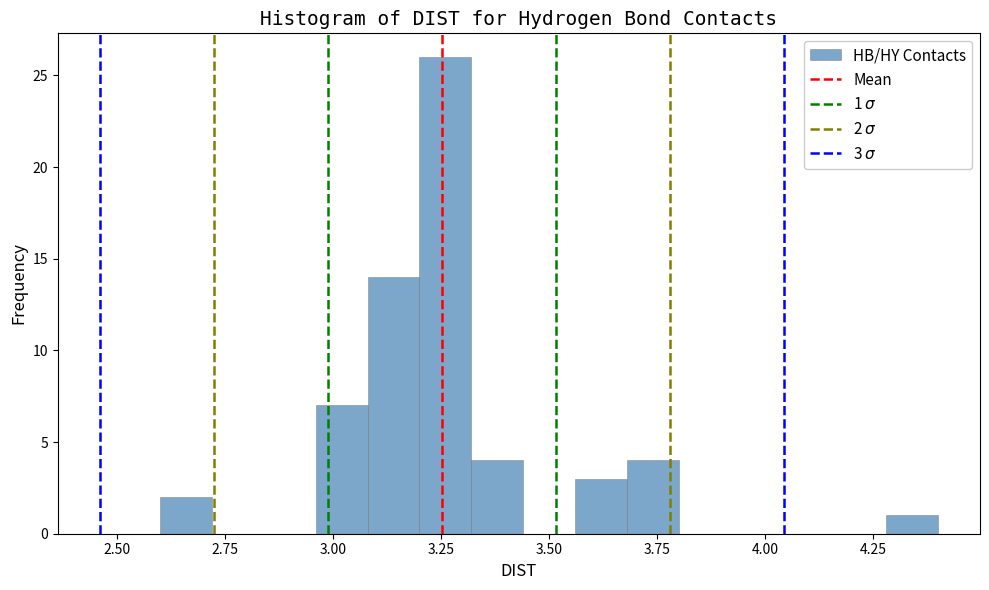

Read against the x-axis, roughly where is the centre of the tallest bar?

3.25